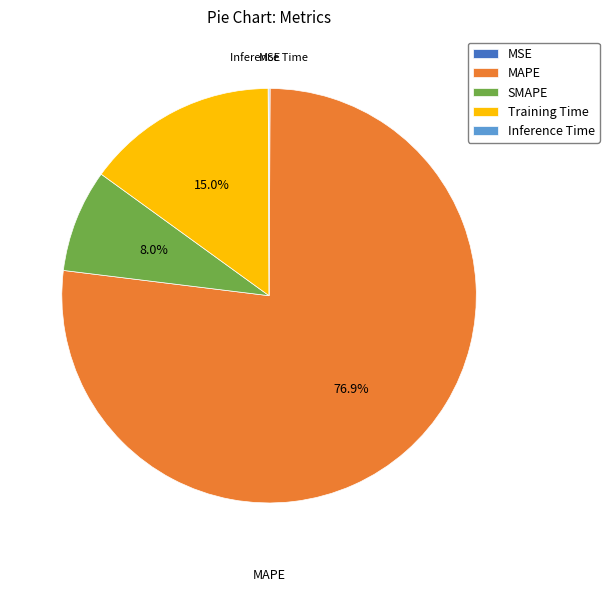

True or false: Training Time accounts for 1% of the total.

False